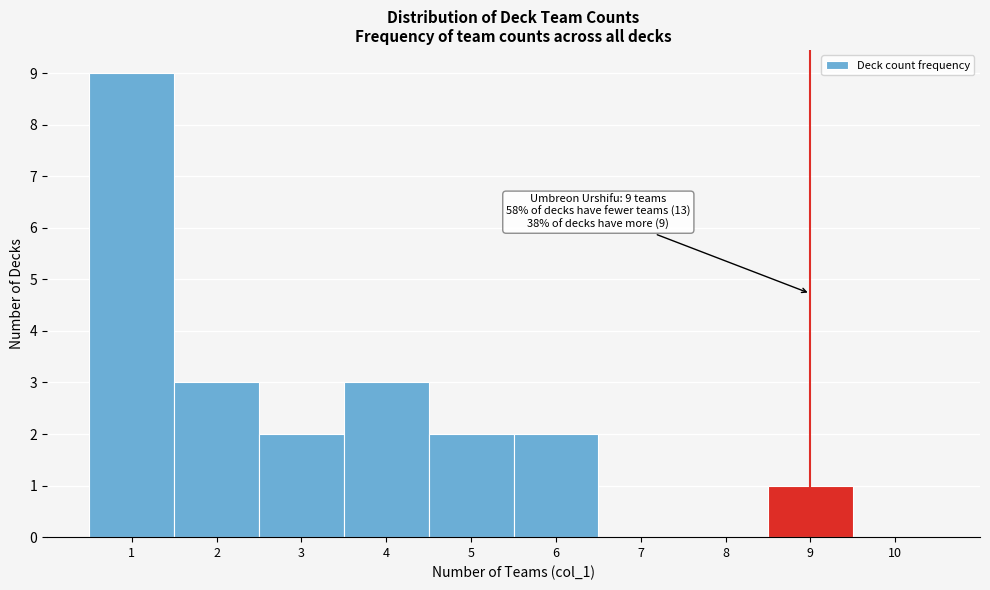

Which range on the x-axis has the tallest bar?

0.5 to 1.5